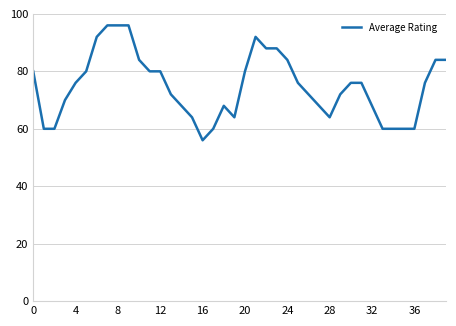

What is the greatest value displayed?

96.0